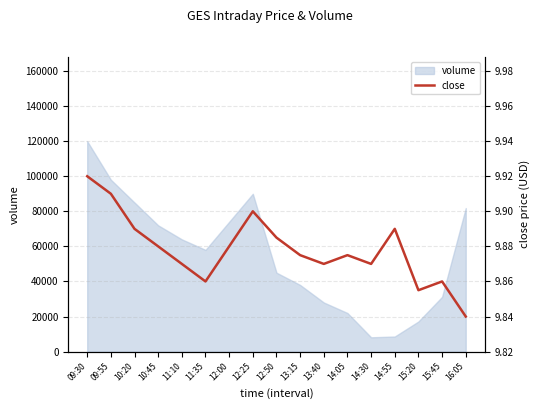

What position from the left is 13:15?

10